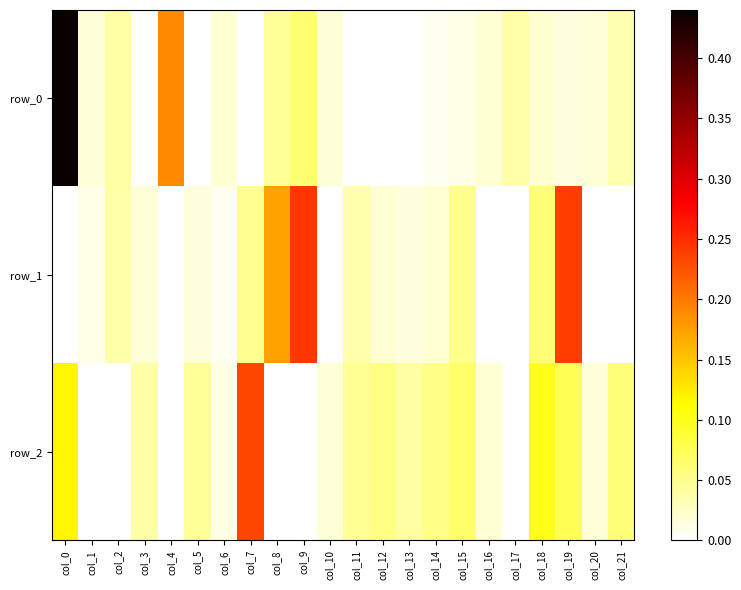

The value of row_2 at col_6 is 0.0. True or false?

True